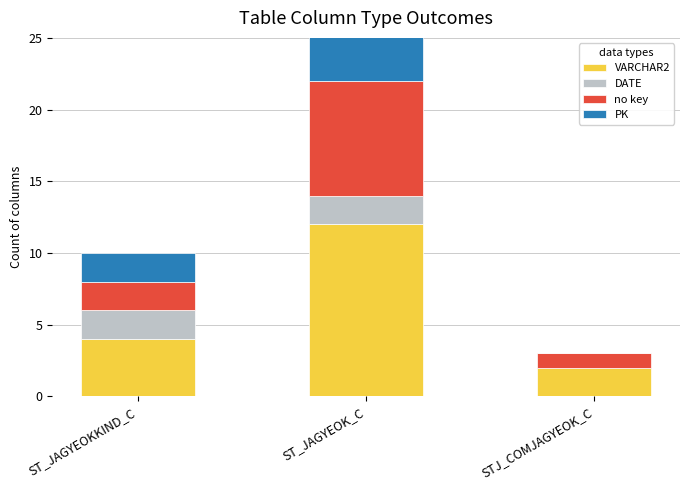

What position from the right is ST_JAGYEOKKIND_C?

3